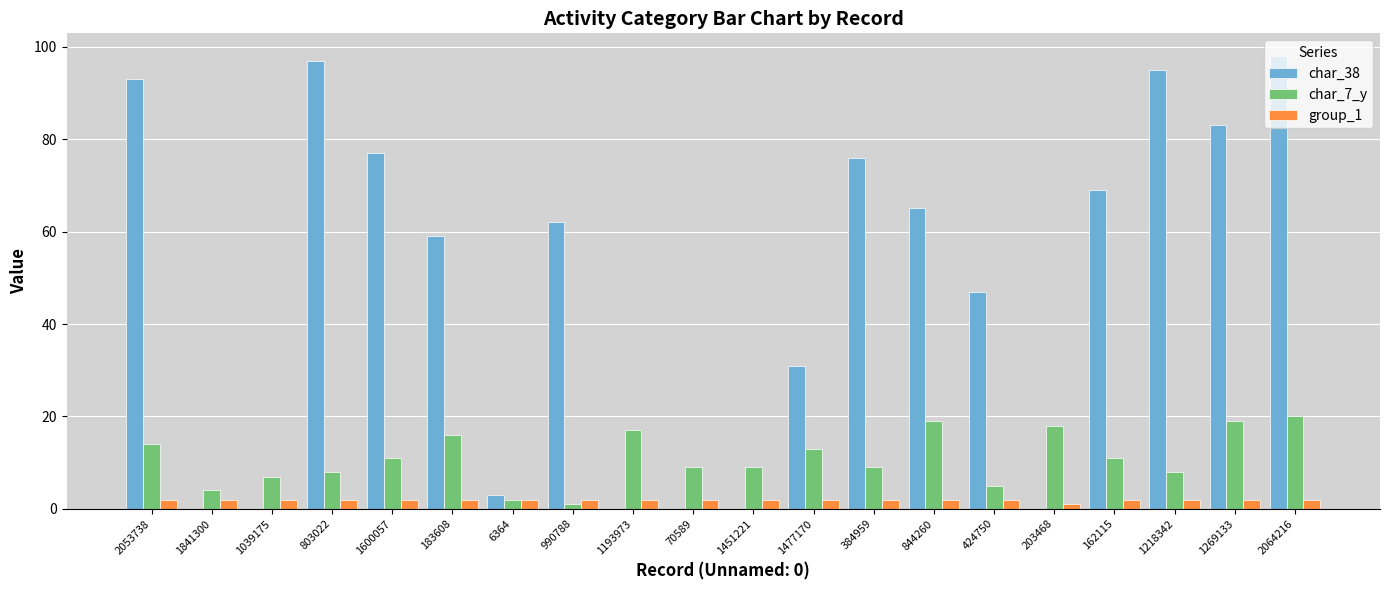

Reading right to left, extract all data points from this chart.

char_38: 2064216=98	1269133=83	1218342=95	162115=69	203468=0	424750=47	844260=65	384959=76	1477170=31	1451221=0	70589=0	1193973=0	990788=62	6364=3	183608=59	1600057=77	803022=97	1039175=0	1841300=0	2053738=93
char_7_y: 2064216=20	1269133=19	1218342=8	162115=11	203468=18	424750=5	844260=19	384959=9	1477170=13	1451221=9	70589=9	1193973=17	990788=1	6364=2	183608=16	1600057=11	803022=8	1039175=7	1841300=4	2053738=14
group_1: 2064216=2	1269133=2	1218342=2	162115=2	203468=1	424750=2	844260=2	384959=2	1477170=2	1451221=2	70589=2	1193973=2	990788=2	6364=2	183608=2	1600057=2	803022=2	1039175=2	1841300=2	2053738=2